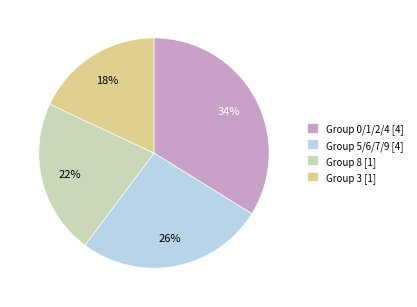

True or false: Group 3 [1] accounts for 27% of the total.

False